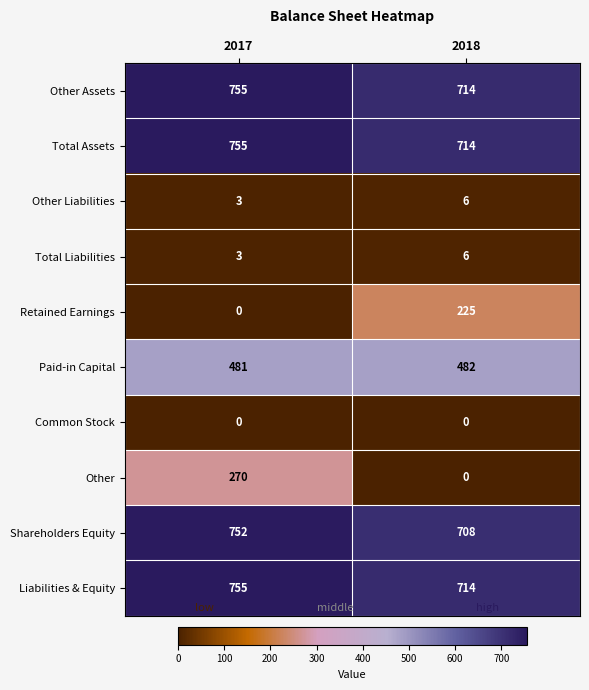

What is the spread (max minus min) of values at 2018?

714